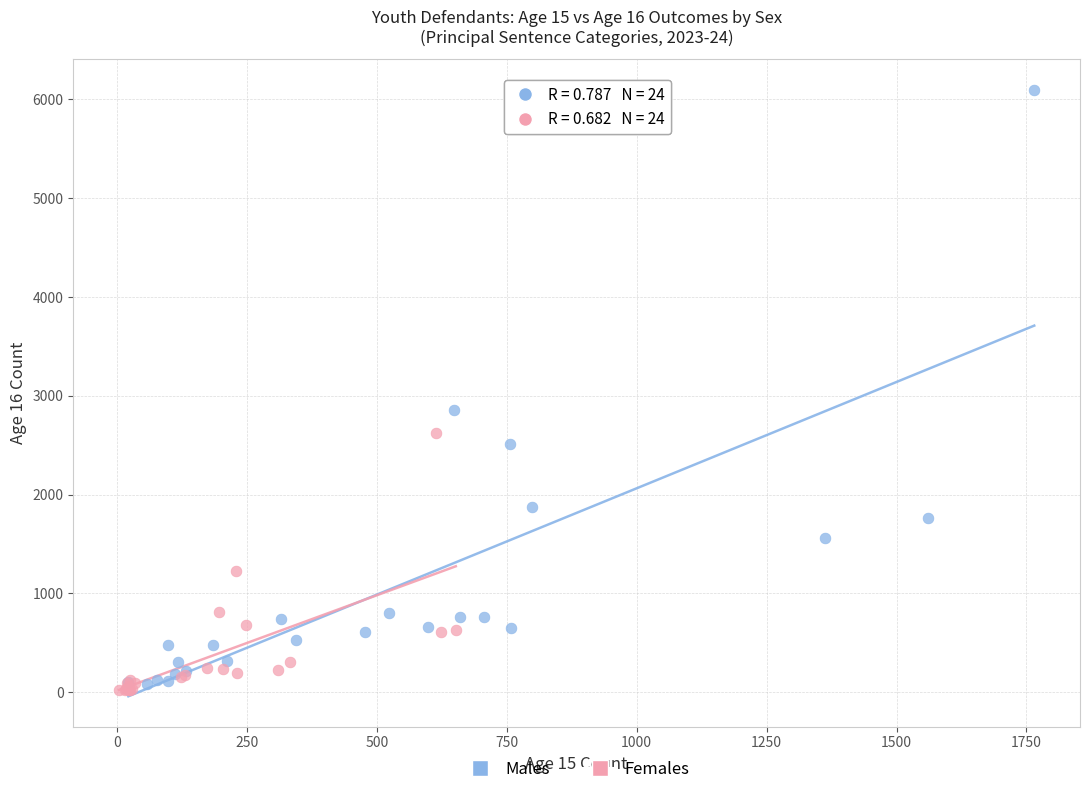

Which series has the widest spread of Y values?

Males